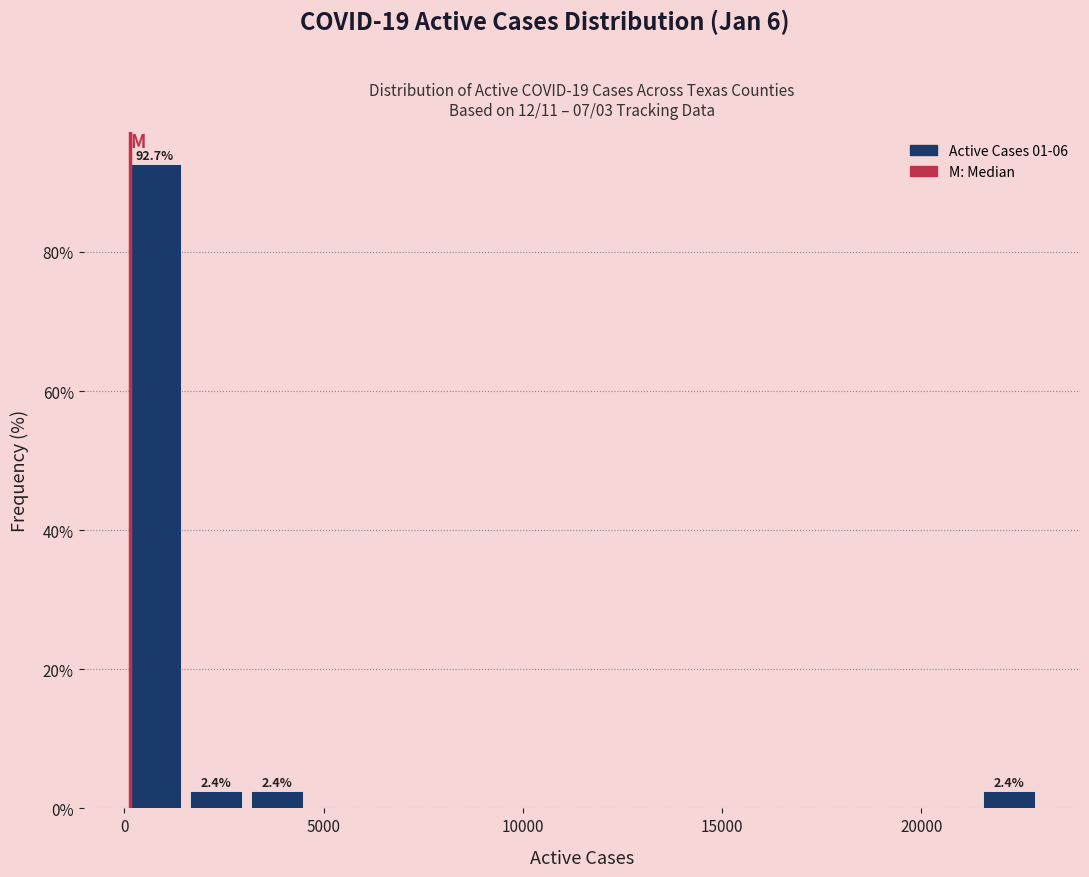

Around what value on the x-axis is the tallest bar? Give the approximate position of its centre, as read against the axis.

1000